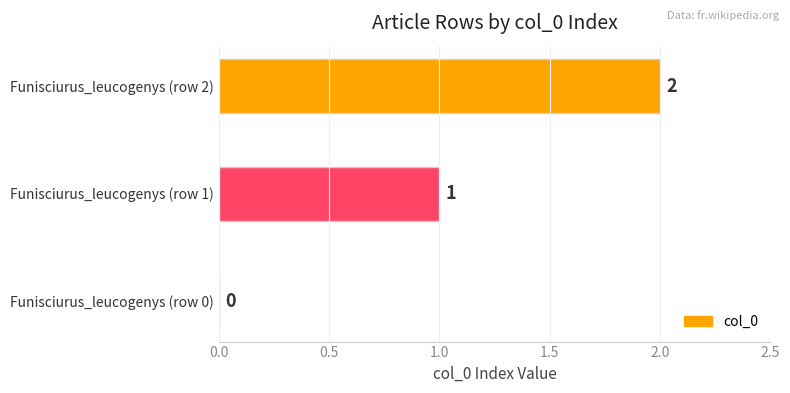

Approximately how many times larger is the value at Funisciurus_leucogenys (row 2) compared to Funisciurus_leucogenys (row 1)?

2.0